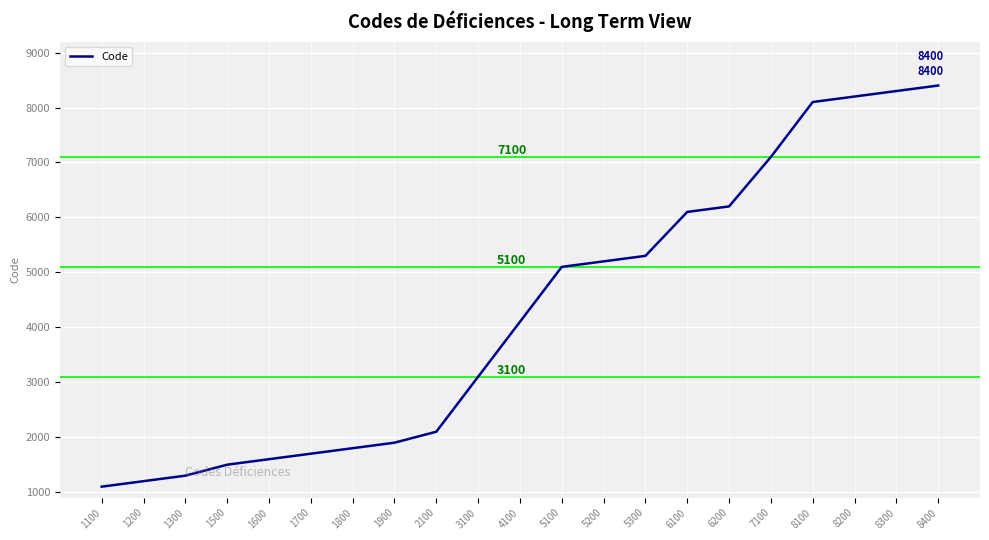

What is the difference between the maximum and minimum values?

7300